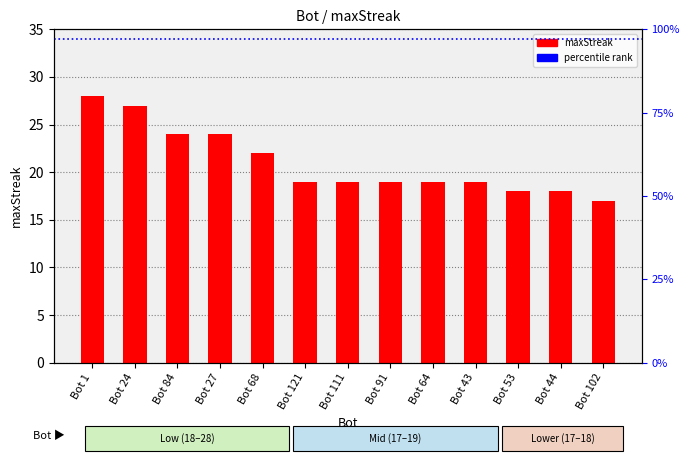

What is the change in value from Bot 84 to Bot 64?

-5